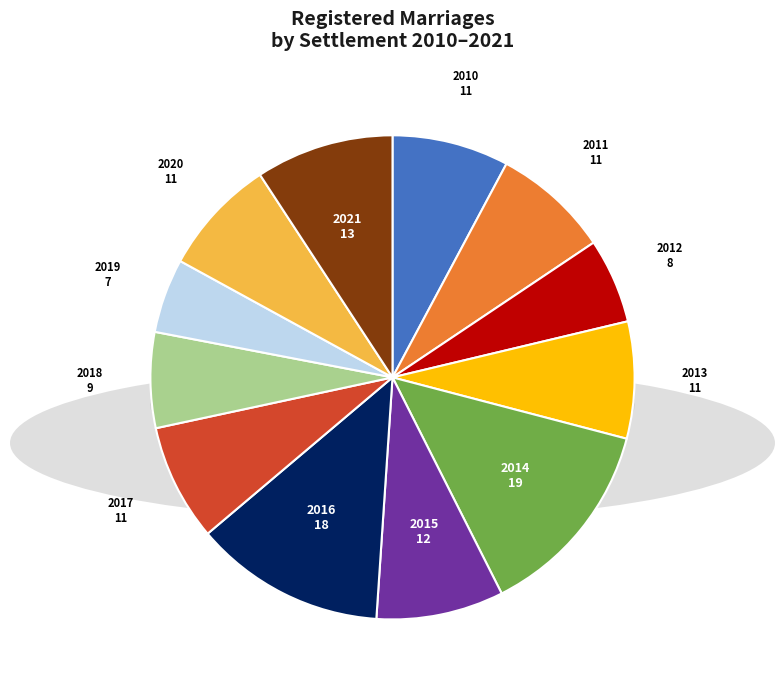

Does any single category account for the majority?

No